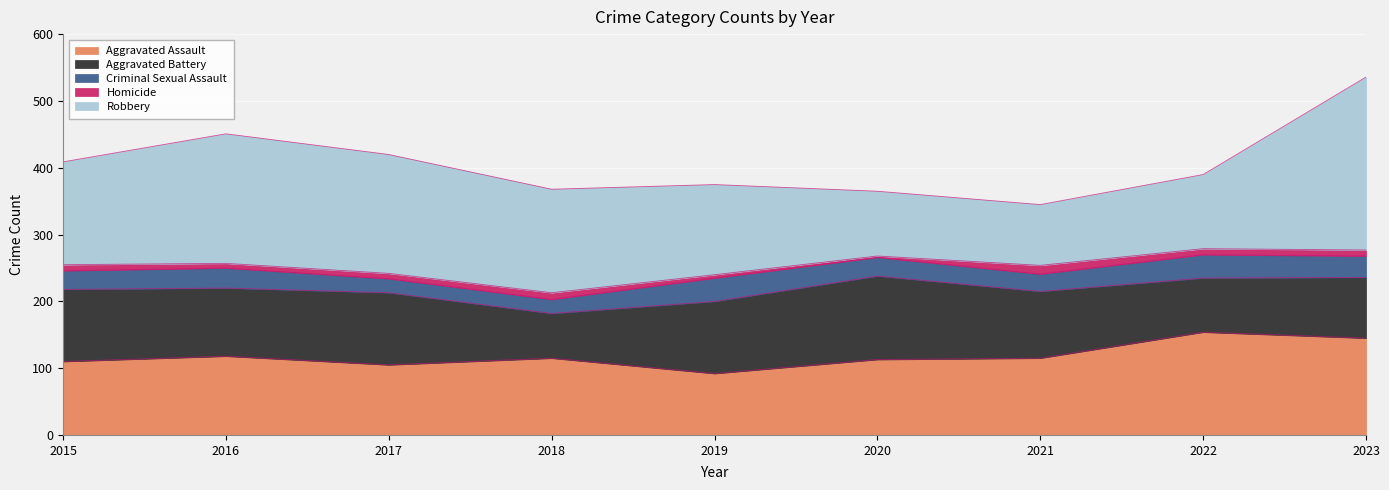

How many data points does each series have?

9